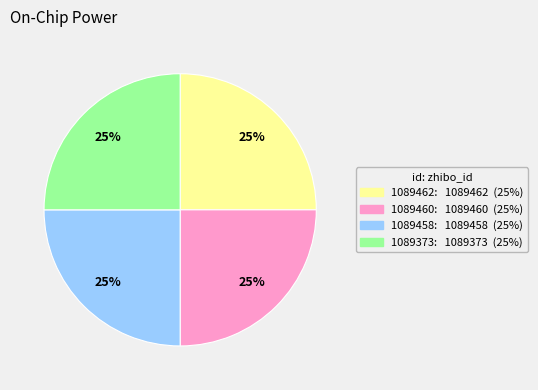

Count the number of slices in the pie.

4